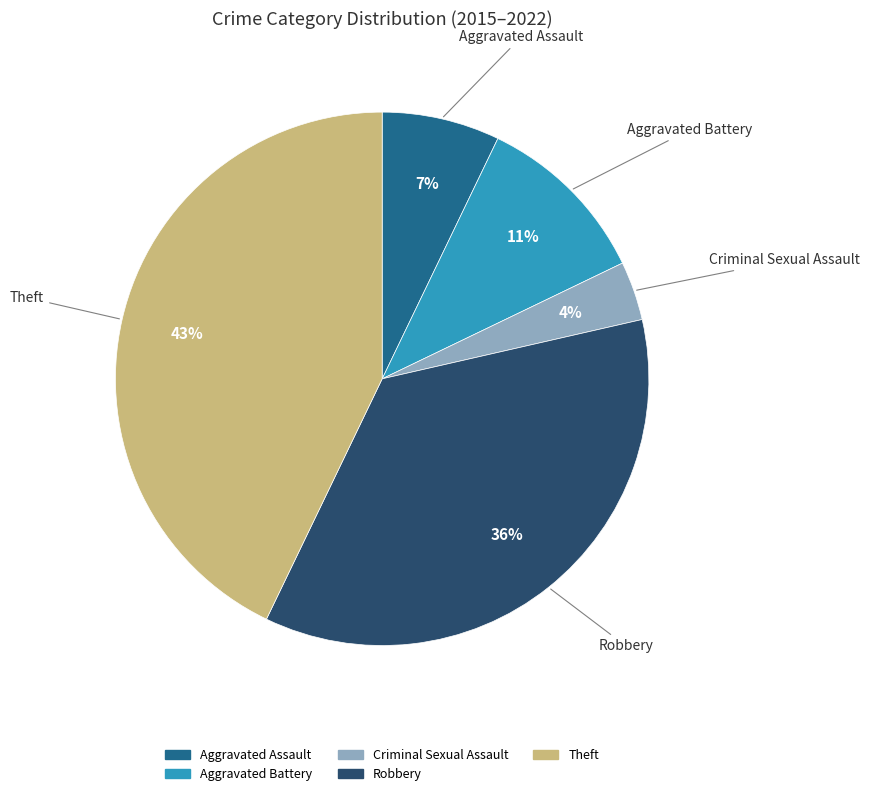

To the nearest percent, what is the difference between the largest and smallest slice percentages?

39%